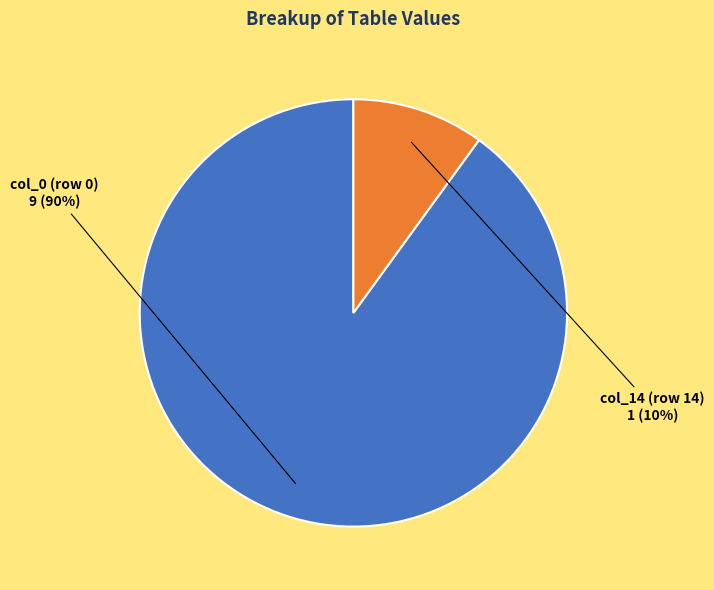

To the nearest percent, what is the difference between the largest and smallest slice percentages?

80%